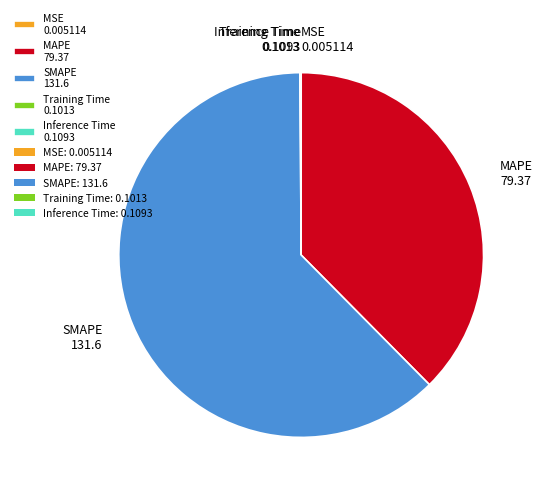

Does SMAPE 131.6 account for over 50% of the chart?

Yes